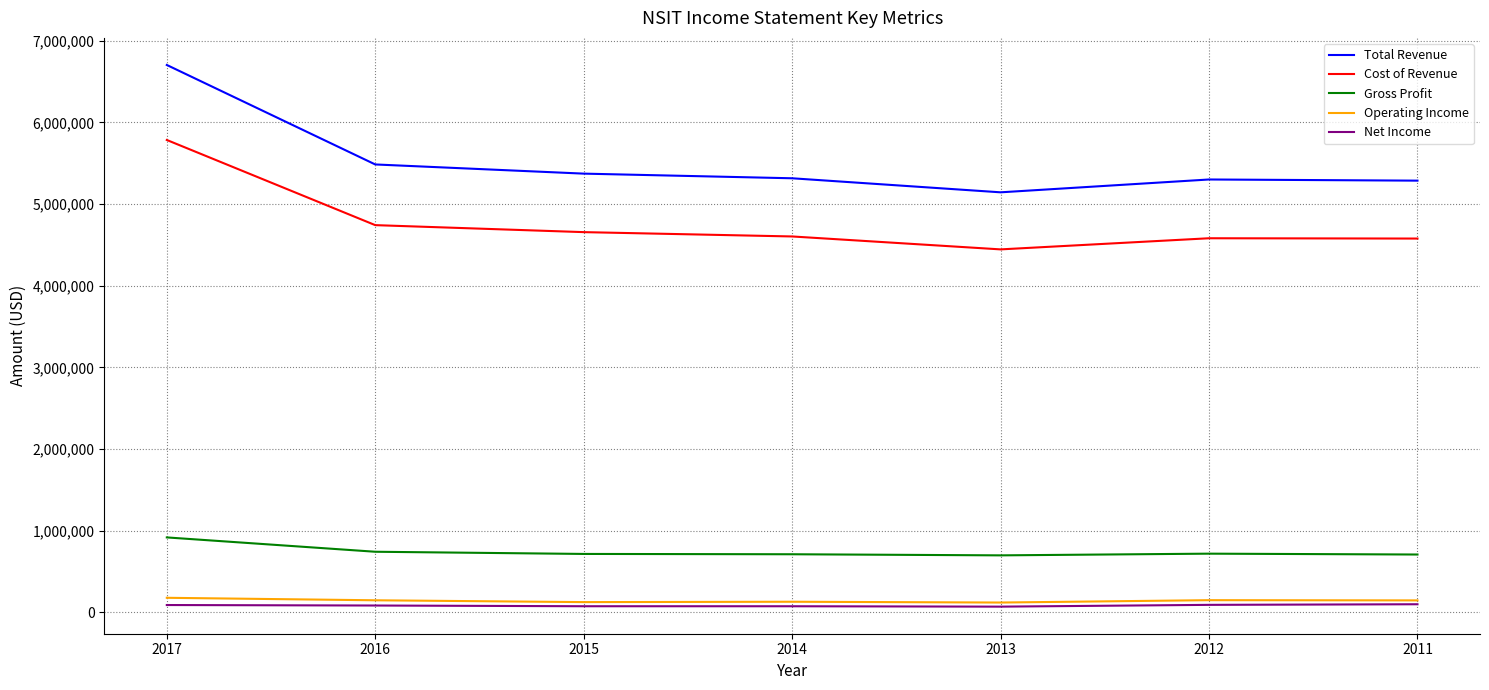

True or false: Operating Income and Cost of Revenue intersect in this chart.

False